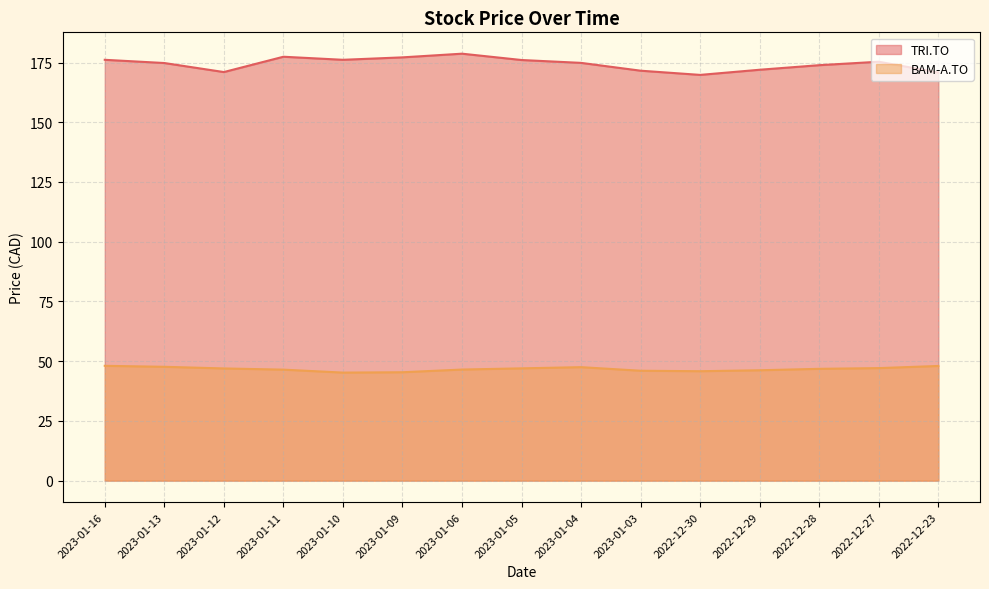

Read the BAM-A.TO value at 2023-01-06.

46.5